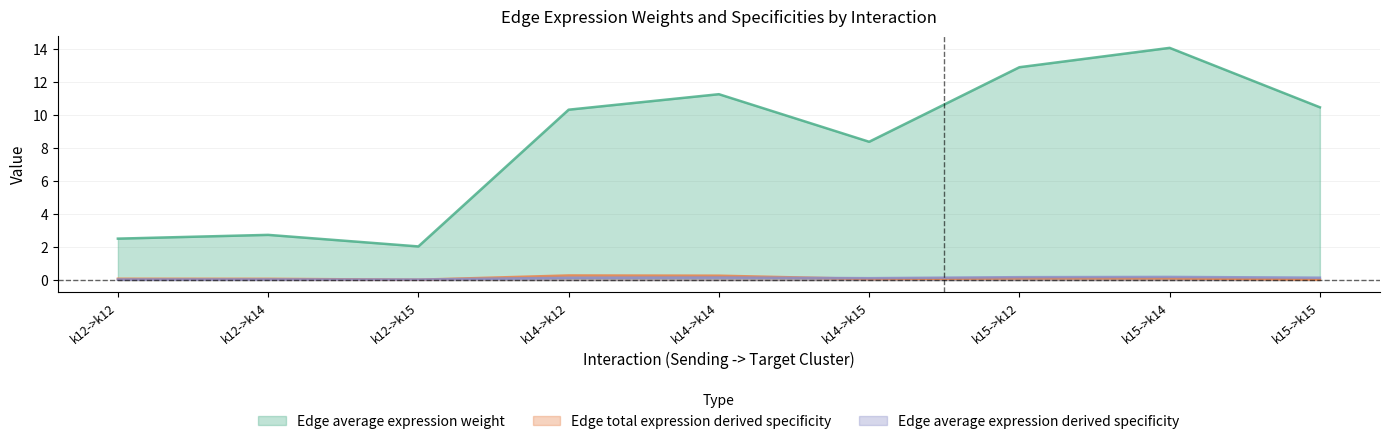

True or false: Edge average expression weight has a value of 12.9 at k15->k12.

True